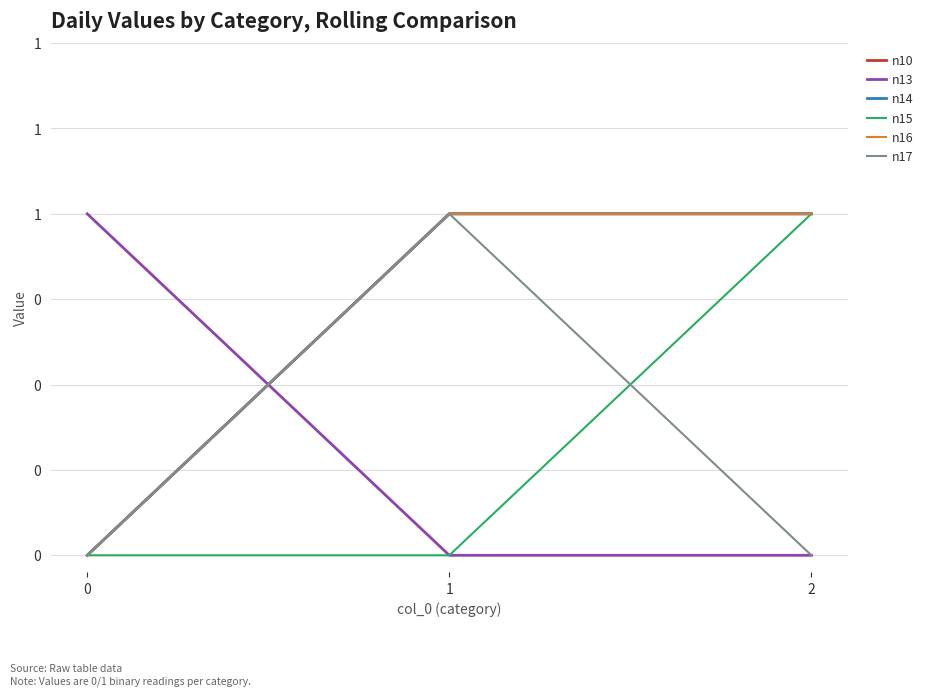

What is the difference between the highest and lowest values at 0?

1